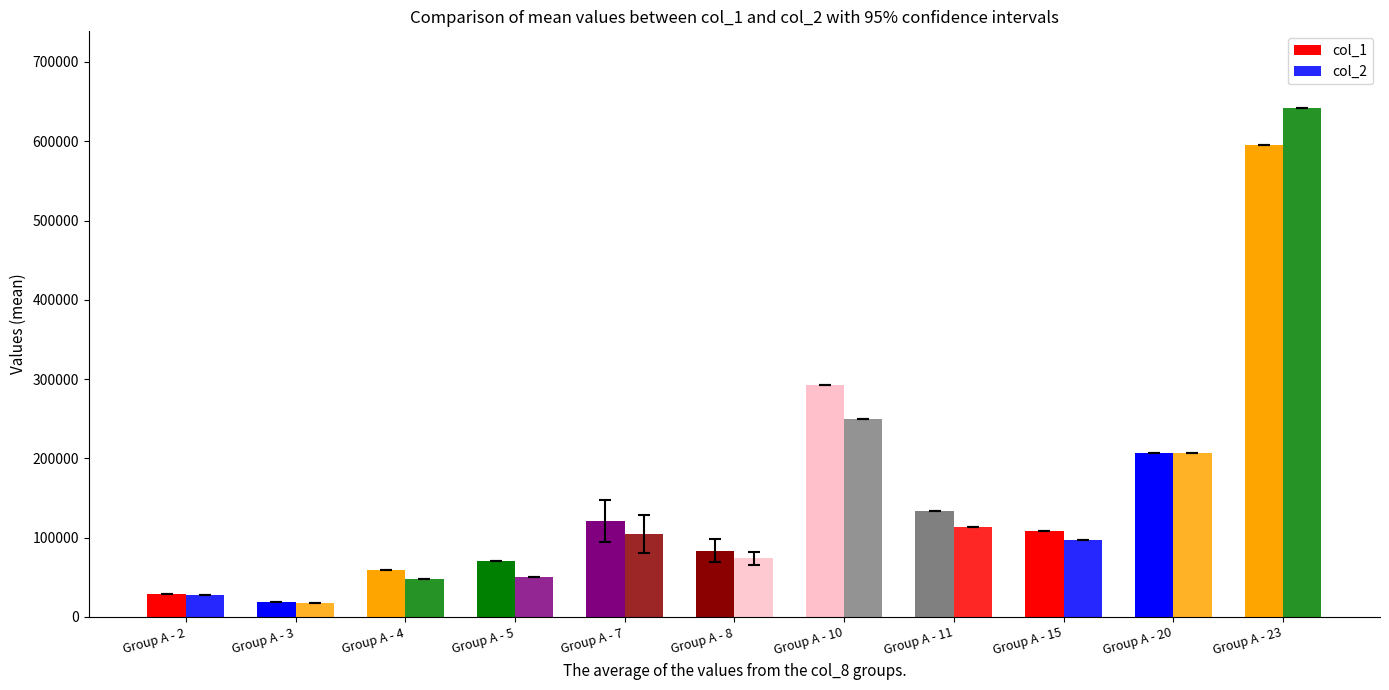

How many data points in col_1 are less than 108000?

5